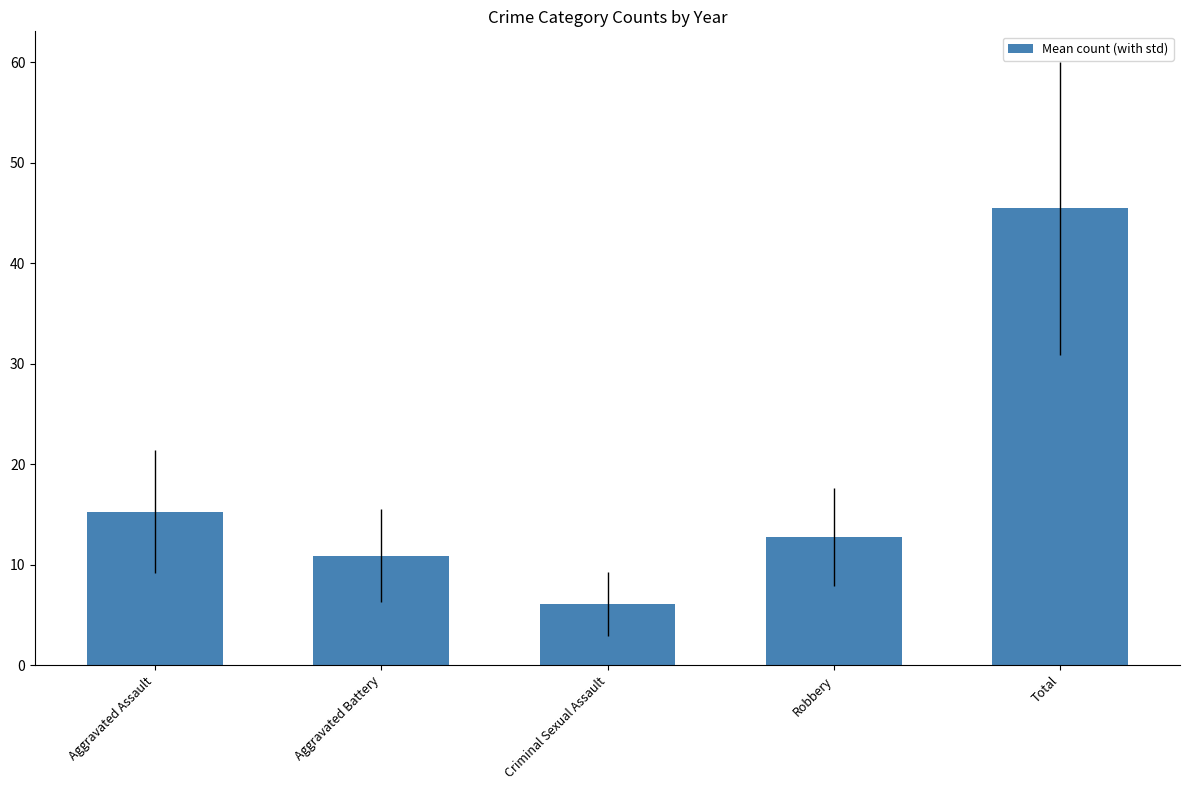

The chart shows a value of 4.5 at Robbery. True or false?

False